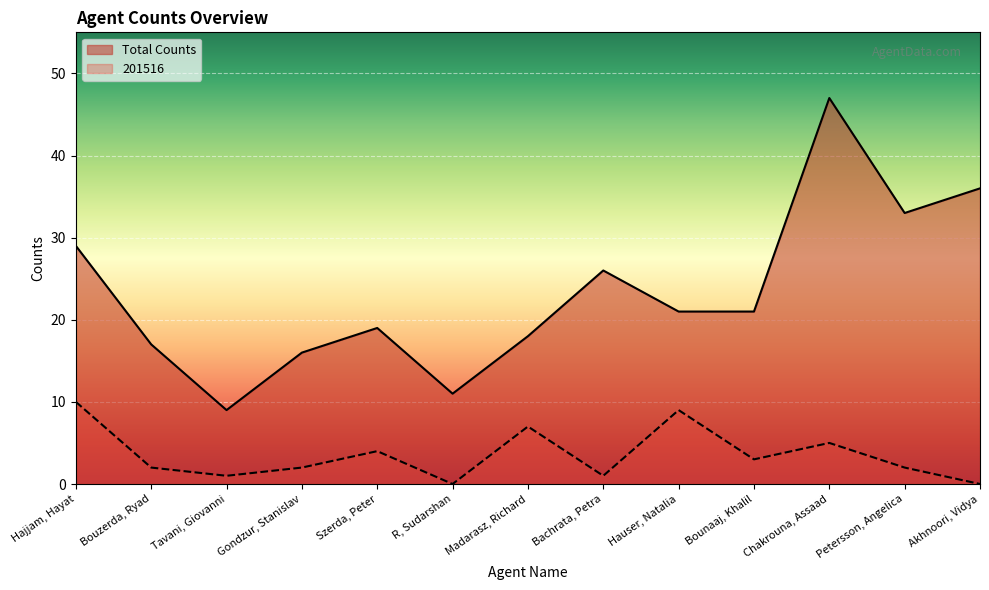

How many values in the Total Counts series are below 21?

6